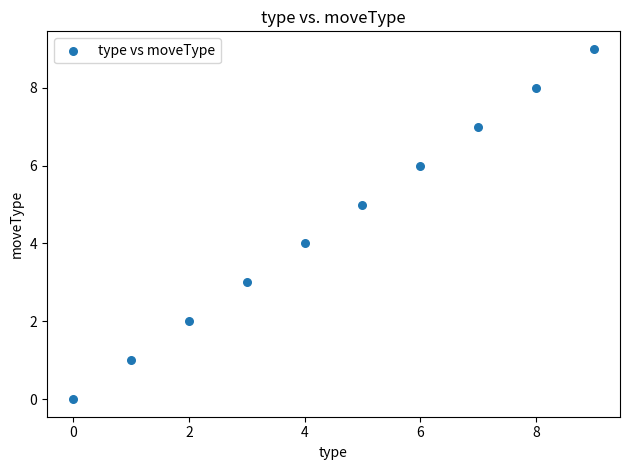

What is the range of Y values (max minus min)?

9